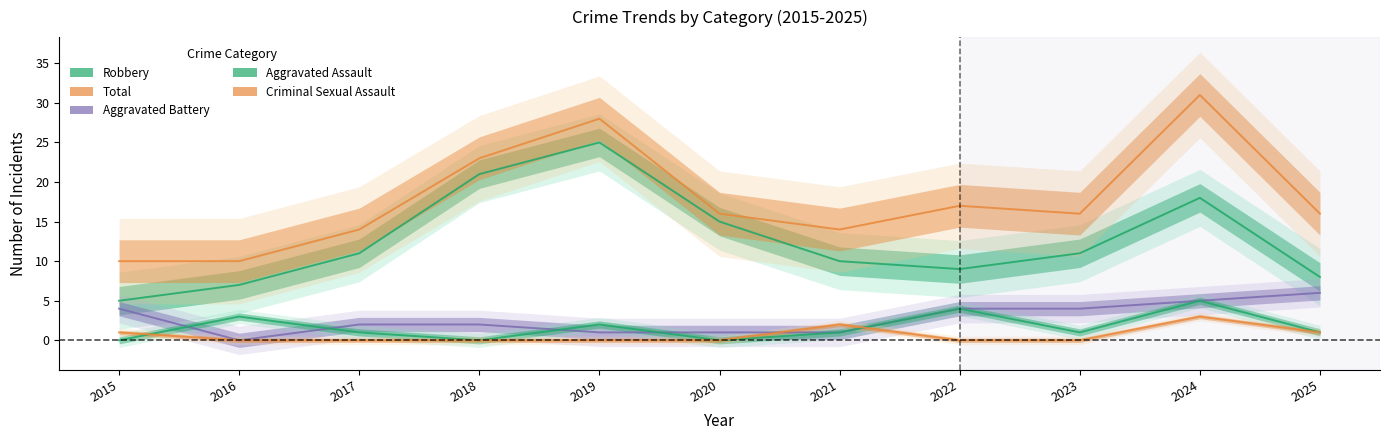

Rank the series by their maximum value, from highest to lowest.

Total, Robbery, Aggravated Battery, Aggravated Assault, Criminal Sexual Assault